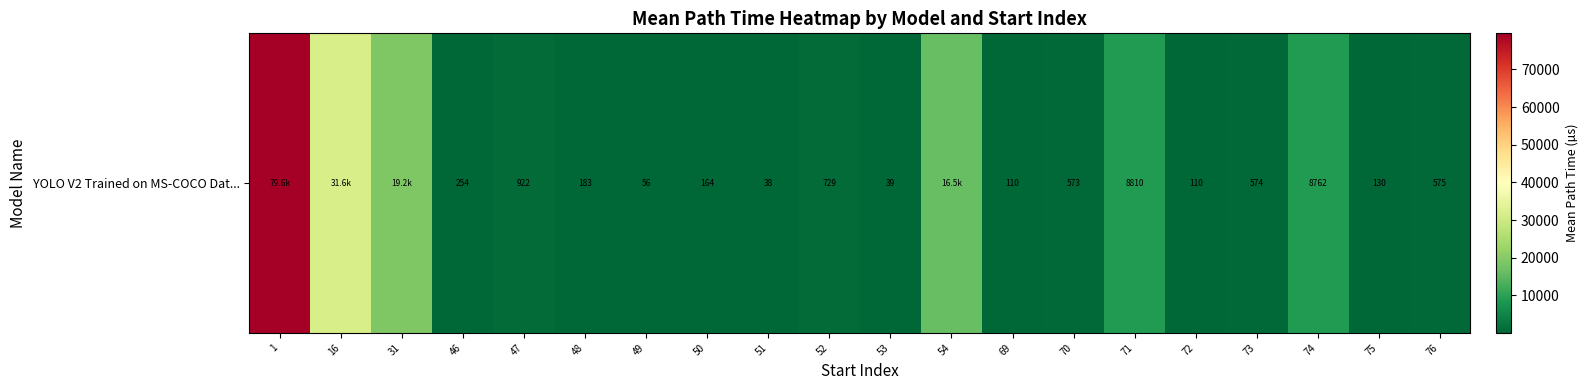

What is the ratio of the value at 74 to the value at 52?

12.0